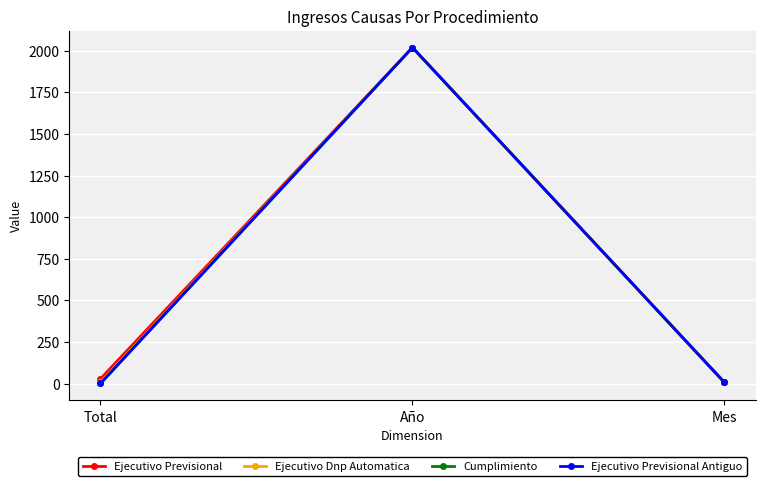

Does the chart have visible grid lines?

Yes